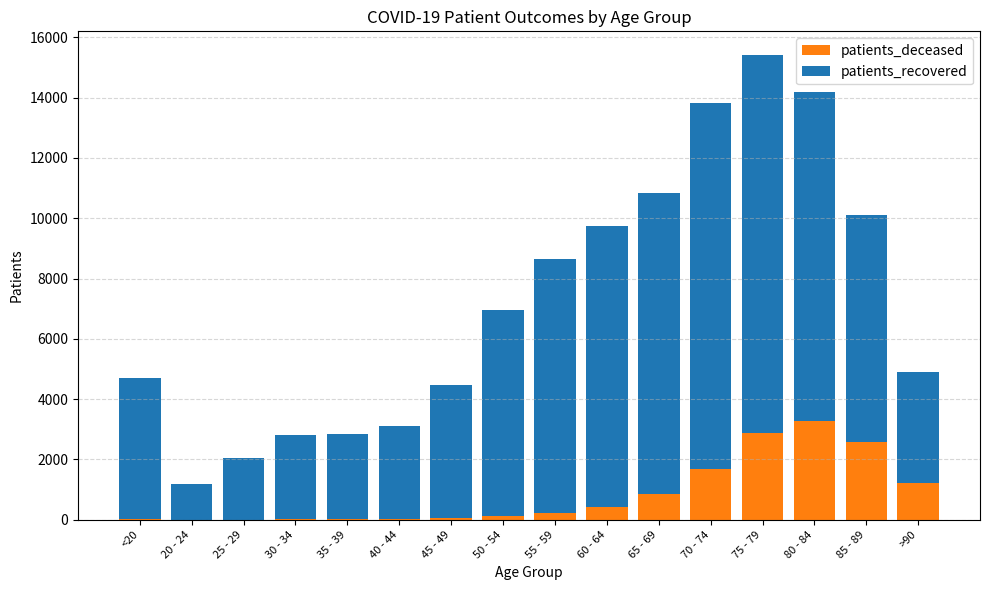

At which label does patients_deceased reach its peak?

80 - 84